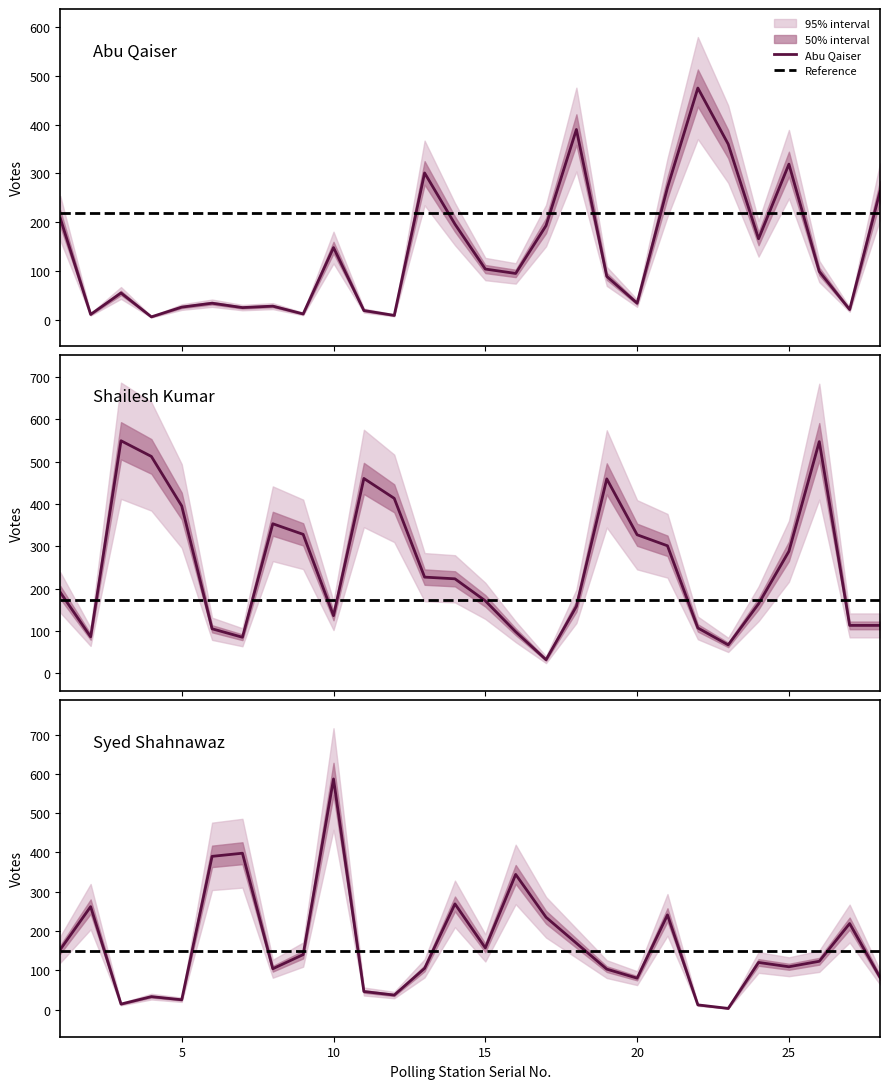

What is the highest value of the Abu Qaiser series?

475